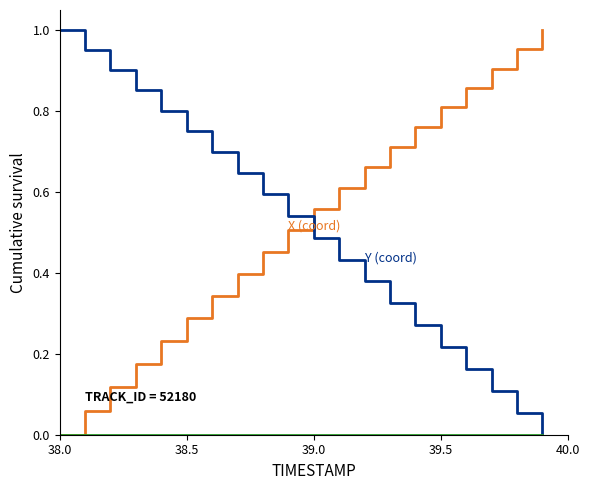

Does the chart display data point markers on the line(s)?

No